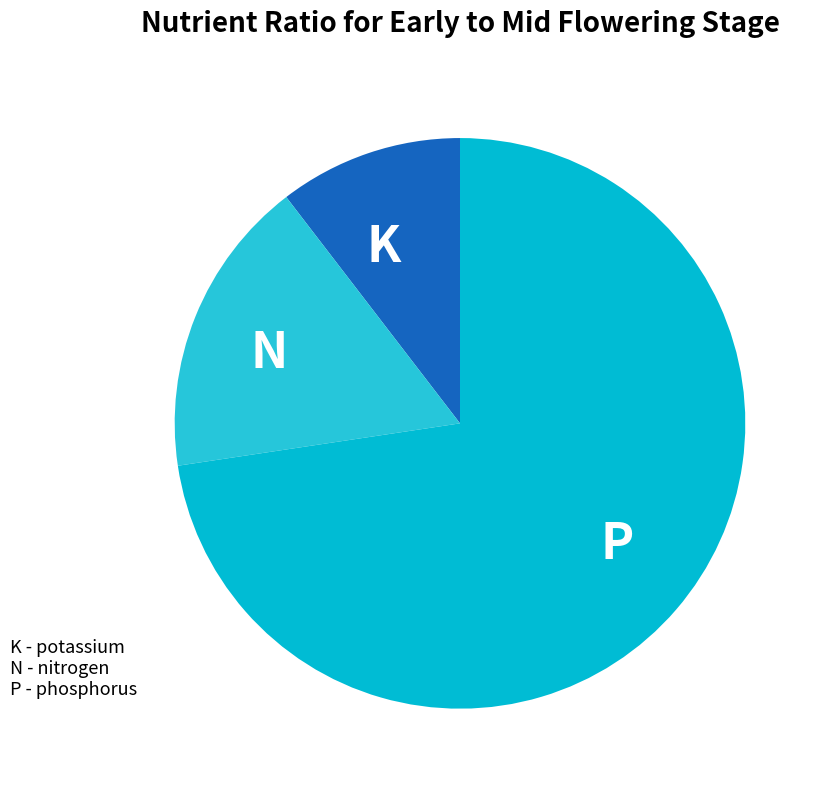

Which category has the smallest portion of the pie?

K